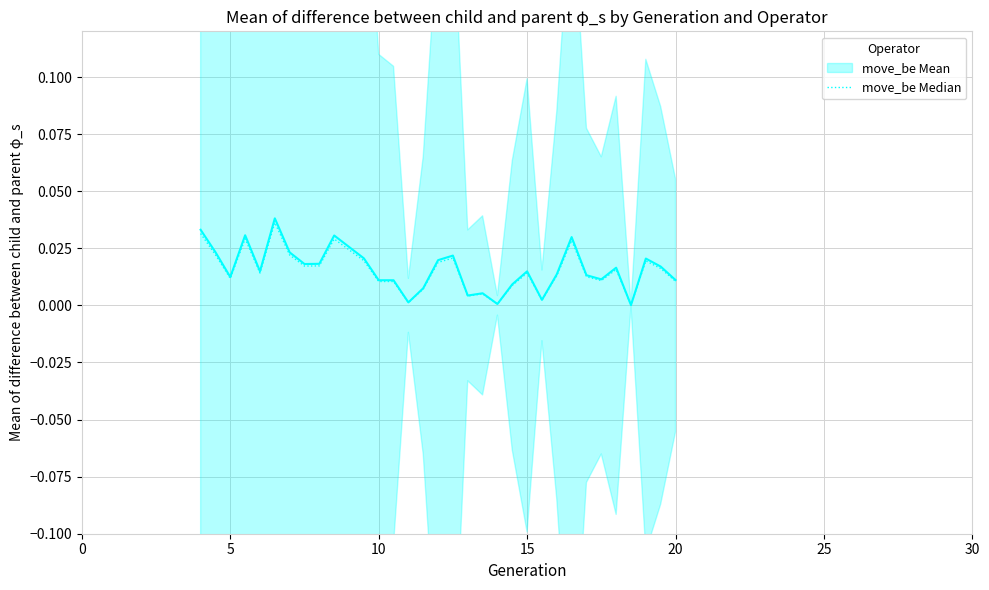

Rank the series by their average value, from lowest to highest.

move_be Median, move_be Mean